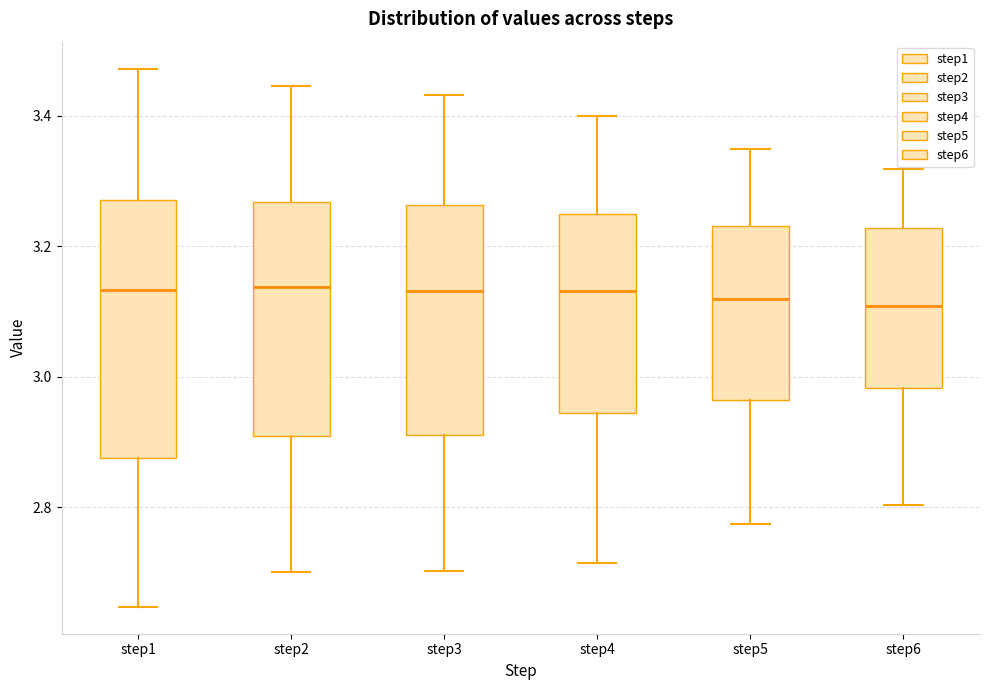

Where is the upper edge of the box for step6 on the y-axis? The values are not printed on the chart, so give them approximately, as read against the axis.

3.22